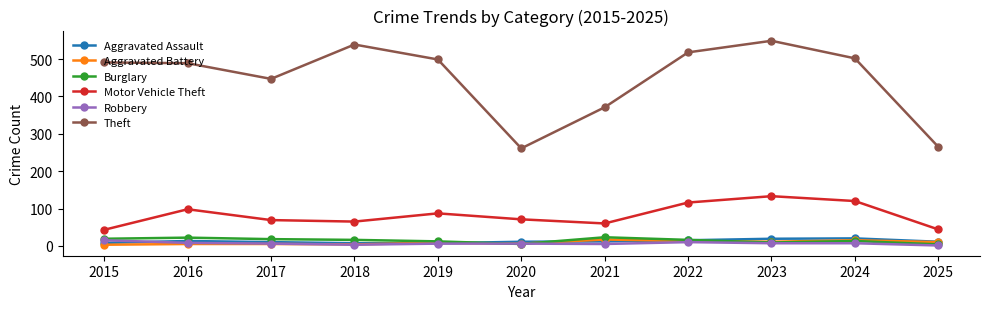

The Theft series shows 499 at 2019. True or false?

True